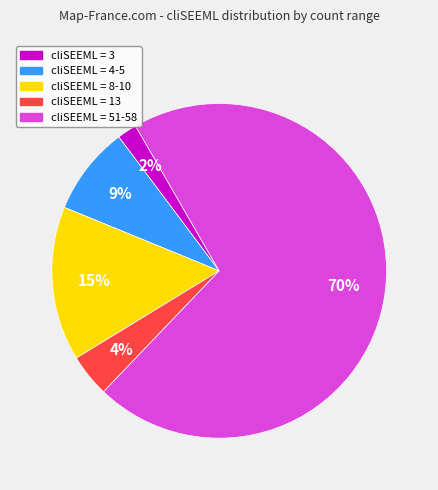

Is there a majority slice in this chart?

Yes